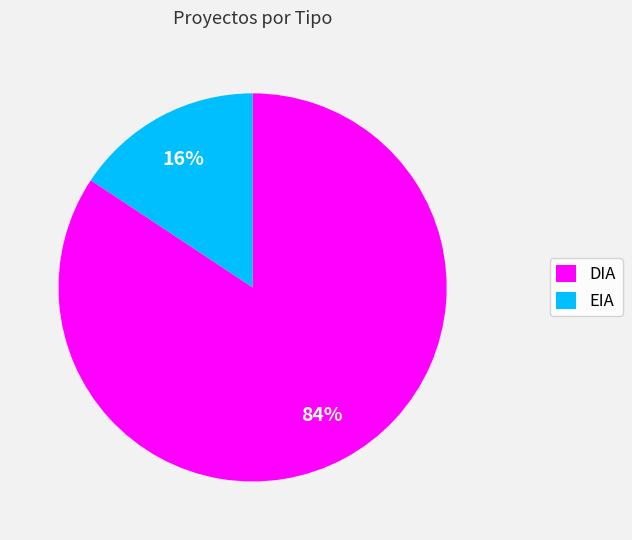

Which category has the biggest portion of the pie?

DIA